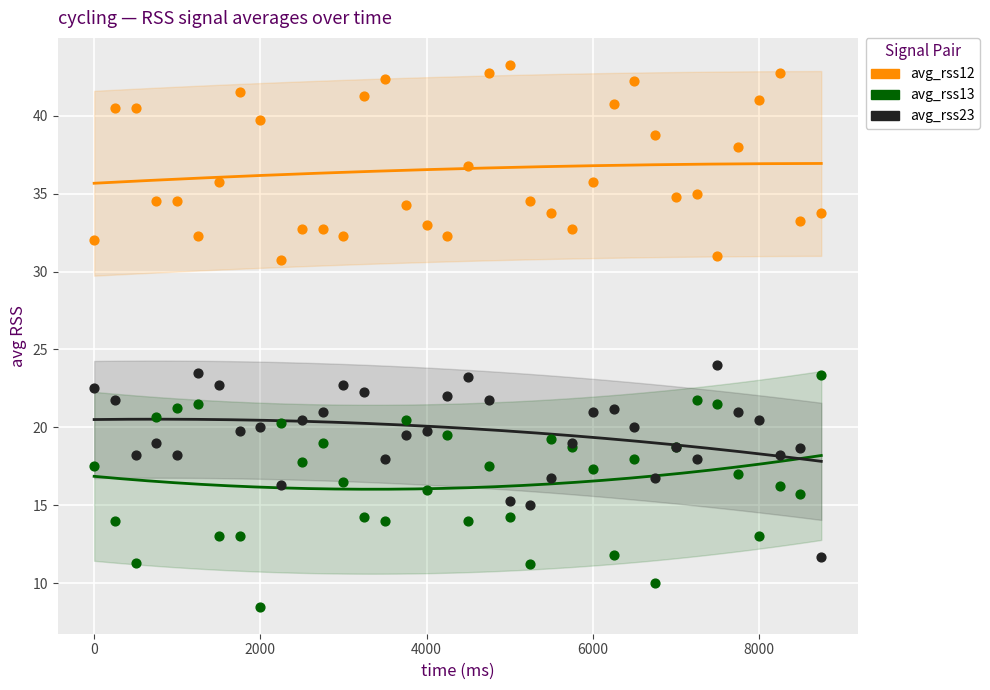

Across all series, what Y value is closest to 25?

24.0